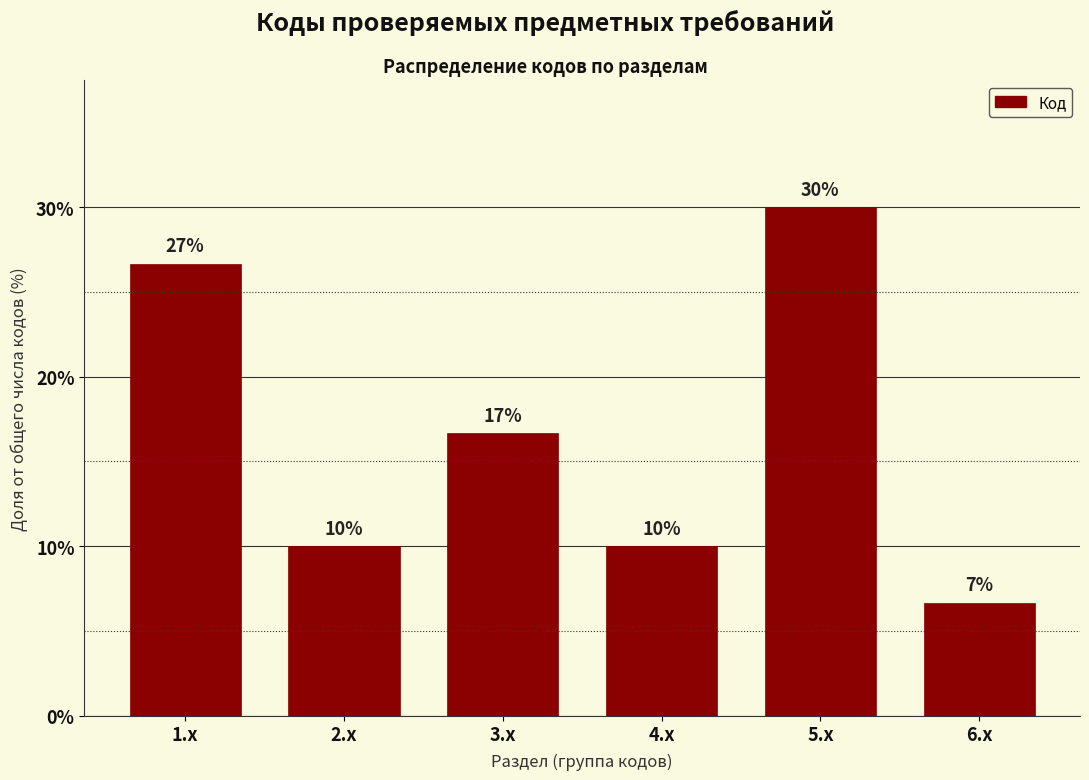

What position from the right is 3.x?

4